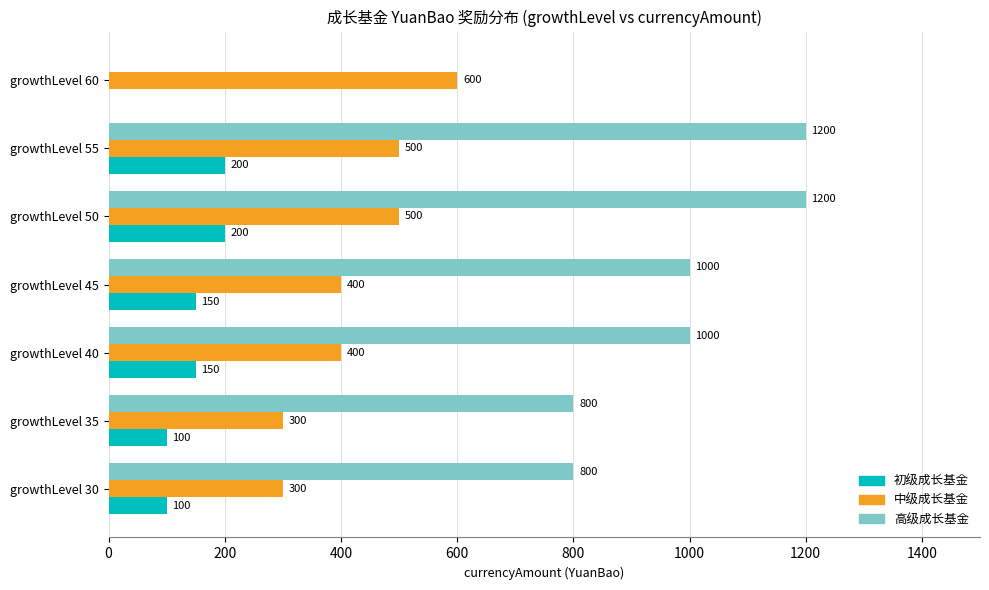

What value does the 中级成长基金 series have at growthLevel 55, to the nearest 10?

500